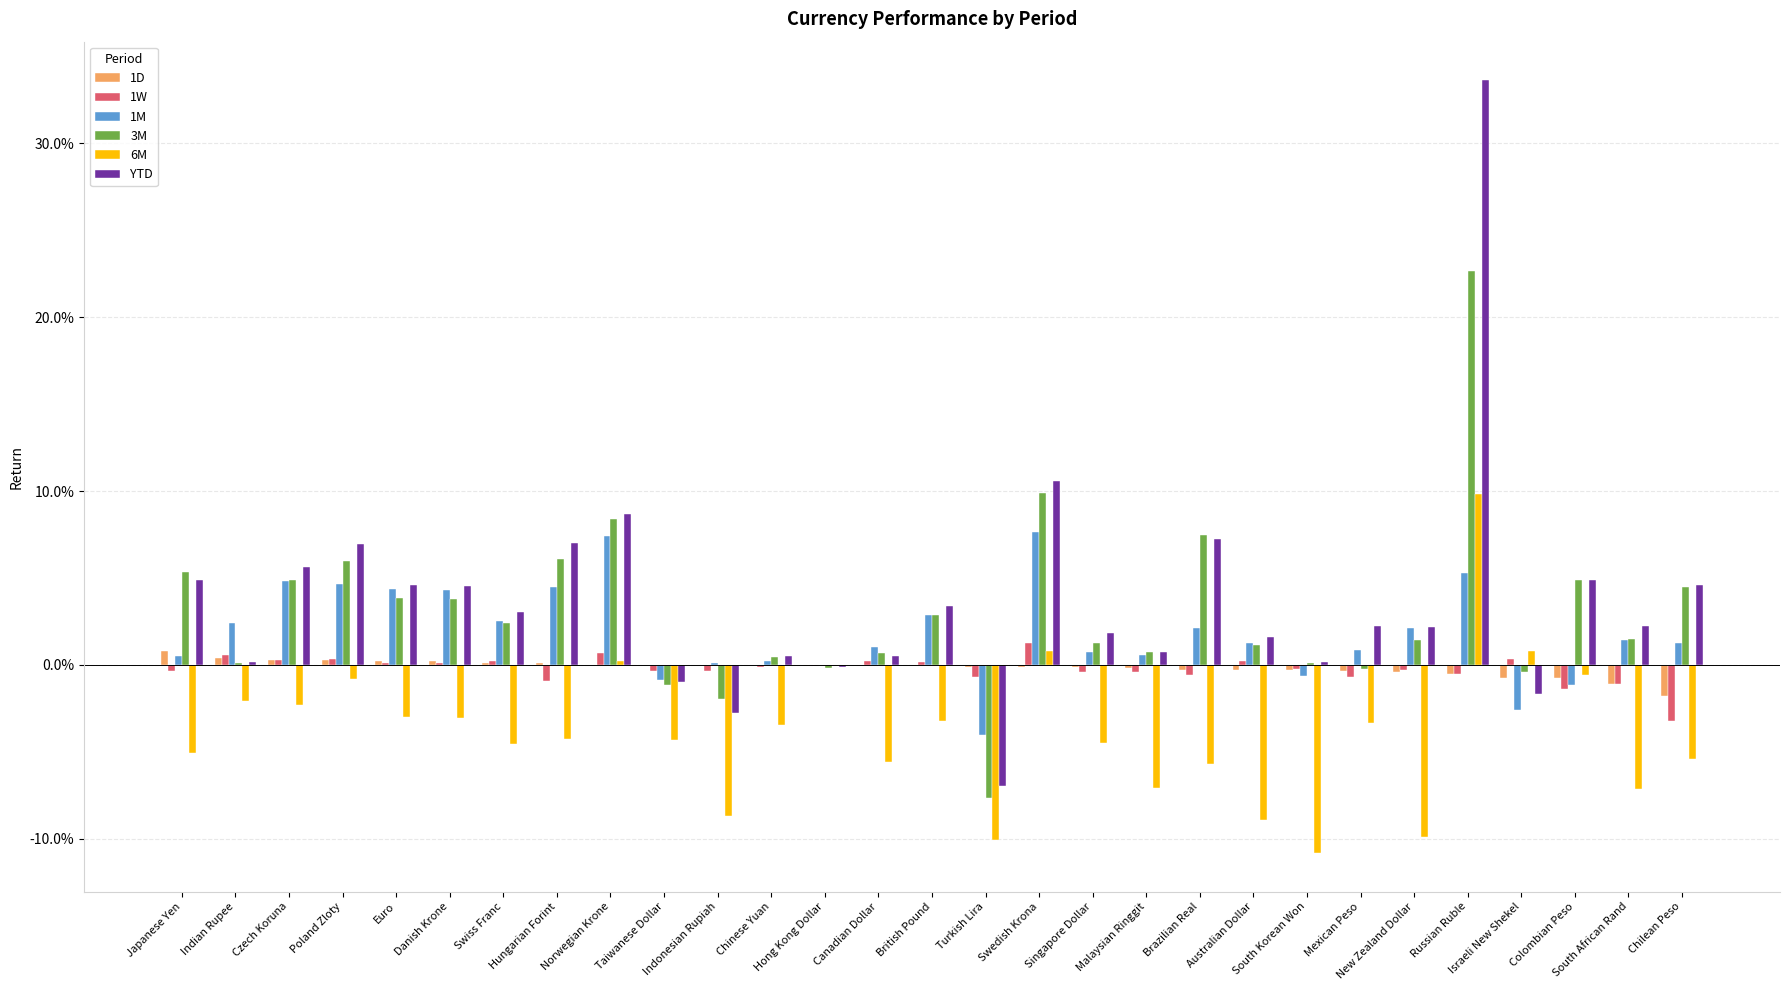

Reading left to right, transcribe all the data shown in this chart.

1D: Japanese Yen=0.0	Indian Rupee=0.0	Czech Koruna=0.0	Poland Zloty=0.0	Euro=0.0	Danish Krone=0.0	Swiss Franc=0.0	Hungarian Forint=0.0	Norwegian Krone=0.0	Taiwanese Dollar=0.0	Indonesian Rupiah=0.0	Chinese Yuan=0.0	Hong Kong Dollar=-0.0	Canadian Dollar=-0.0	British Pound=-0.0	Turkish Lira=-0.0	Swedish Krona=-0.0	Singapore Dollar=-0.0	Malaysian Ringgit=-0.0	Brazilian Real=-0.0	Australian Dollar=-0.0	South Korean Won=-0.0	Mexican Peso=-0.0	New Zealand Dollar=-0.0	Russian Ruble=-0.0	Israeli New Shekel=-0.0	Colombian Peso=-0.0	South African Rand=-0.0	Chilean Peso=-0.0
1W: Japanese Yen=-0.0	Indian Rupee=0.0	Czech Koruna=0.0	Poland Zloty=0.0	Euro=0.0	Danish Krone=0.0	Swiss Franc=0.0	Hungarian Forint=-0.0	Norwegian Krone=0.0	Taiwanese Dollar=-0.0	Indonesian Rupiah=-0.0	Chinese Yuan=-0.0	Hong Kong Dollar=-0.0	Canadian Dollar=0.0	British Pound=0.0	Turkish Lira=-0.0	Swedish Krona=0.0	Singapore Dollar=-0.0	Malaysian Ringgit=-0.0	Brazilian Real=-0.0	Australian Dollar=0.0	South Korean Won=-0.0	Mexican Peso=-0.0	New Zealand Dollar=-0.0	Russian Ruble=-0.0	Israeli New Shekel=0.0	Colombian Peso=-0.0	South African Rand=-0.0	Chilean Peso=-0.0
1M: Japanese Yen=0.0	Indian Rupee=0.0	Czech Koruna=0.0	Poland Zloty=0.0	Euro=0.0	Danish Krone=0.0	Swiss Franc=0.0	Hungarian Forint=0.0	Norwegian Krone=0.1	Taiwanese Dollar=-0.0	Indonesian Rupiah=0.0	Chinese Yuan=0.0	Hong Kong Dollar=0.0	Canadian Dollar=0.0	British Pound=0.0	Turkish Lira=-0.0	Swedish Krona=0.1	Singapore Dollar=0.0	Malaysian Ringgit=0.0	Brazilian Real=0.0	Australian Dollar=0.0	South Korean Won=-0.0	Mexican Peso=0.0	New Zealand Dollar=0.0	Russian Ruble=0.1	Israeli New Shekel=-0.0	Colombian Peso=-0.0	South African Rand=0.0	Chilean Peso=0.0
3M: Japanese Yen=0.1	Indian Rupee=0.0	Czech Koruna=0.0	Poland Zloty=0.1	Euro=0.0	Danish Krone=0.0	Swiss Franc=0.0	Hungarian Forint=0.1	Norwegian Krone=0.1	Taiwanese Dollar=-0.0	Indonesian Rupiah=-0.0	Chinese Yuan=0.0	Hong Kong Dollar=-0.0	Canadian Dollar=0.0	British Pound=0.0	Turkish Lira=-0.1	Swedish Krona=0.1	Singapore Dollar=0.0	Malaysian Ringgit=0.0	Brazilian Real=0.1	Australian Dollar=0.0	South Korean Won=0.0	Mexican Peso=-0.0	New Zealand Dollar=0.0	Russian Ruble=0.2	Israeli New Shekel=-0.0	Colombian Peso=0.0	South African Rand=0.0	Chilean Peso=0.0
6M: Japanese Yen=-0.1	Indian Rupee=-0.0	Czech Koruna=-0.0	Poland Zloty=-0.0	Euro=-0.0	Danish Krone=-0.0	Swiss Franc=-0.0	Hungarian Forint=-0.0	Norwegian Krone=0.0	Taiwanese Dollar=-0.0	Indonesian Rupiah=-0.1	Chinese Yuan=-0.0	Hong Kong Dollar=-0.0	Canadian Dollar=-0.1	British Pound=-0.0	Turkish Lira=-0.1	Swedish Krona=0.0	Singapore Dollar=-0.0	Malaysian Ringgit=-0.1	Brazilian Real=-0.1	Australian Dollar=-0.1	South Korean Won=-0.1	Mexican Peso=-0.0	New Zealand Dollar=-0.1	Russian Ruble=0.1	Israeli New Shekel=0.0	Colombian Peso=-0.0	South African Rand=-0.1	Chilean Peso=-0.1
YTD: Japanese Yen=0.0	Indian Rupee=0.0	Czech Koruna=0.1	Poland Zloty=0.1	Euro=0.0	Danish Krone=0.0	Swiss Franc=0.0	Hungarian Forint=0.1	Norwegian Krone=0.1	Taiwanese Dollar=-0.0	Indonesian Rupiah=-0.0	Chinese Yuan=0.0	Hong Kong Dollar=-0.0	Canadian Dollar=0.0	British Pound=0.0	Turkish Lira=-0.1	Swedish Krona=0.1	Singapore Dollar=0.0	Malaysian Ringgit=0.0	Brazilian Real=0.1	Australian Dollar=0.0	South Korean Won=0.0	Mexican Peso=0.0	New Zealand Dollar=0.0	Russian Ruble=0.3	Israeli New Shekel=-0.0	Colombian Peso=0.0	South African Rand=0.0	Chilean Peso=0.0